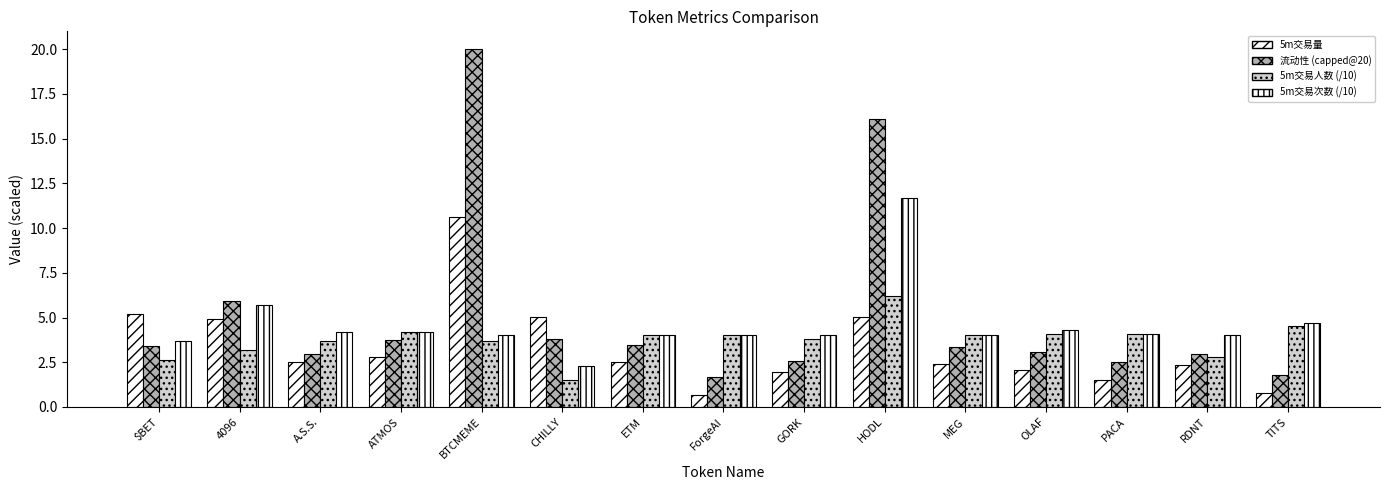

Reading right to left, transcribe all the data shown in this chart.

5m交易量: TITS=0.8	RDNT=2.4	PACA=1.5	OLAF=2.1	MEG=2.4	HODL=5.0	GORK=2.0	ForgeAI=0.7	ETM=2.5	CHILLY=5.0	BTCMEME=10.6	ATMOS=2.8	A.S.S.=2.5	4096=4.9	$BET=5.2
流动性: TITS=1.8	RDNT=3.0	PACA=2.5	OLAF=3.1	MEG=3.4	HODL=16.1	GORK=2.6	ForgeAI=1.6	ETM=3.5	CHILLY=3.8	BTCMEME=20.0	ATMOS=3.8	A.S.S.=3.0	4096=5.9	$BET=3.4
5m交易人数: TITS=4.5	RDNT=2.8	PACA=4.1	OLAF=4.1	MEG=4.0	HODL=6.2	GORK=3.8	ForgeAI=4.0	ETM=4.0	CHILLY=1.5	BTCMEME=3.7	ATMOS=4.2	A.S.S.=3.7	4096=3.2	$BET=2.6
5m交易次数: TITS=4.7	RDNT=4.0	PACA=4.1	OLAF=4.3	MEG=4.0	HODL=11.7	GORK=4.0	ForgeAI=4.0	ETM=4.0	CHILLY=2.3	BTCMEME=4.0	ATMOS=4.2	A.S.S.=4.2	4096=5.7	$BET=3.7